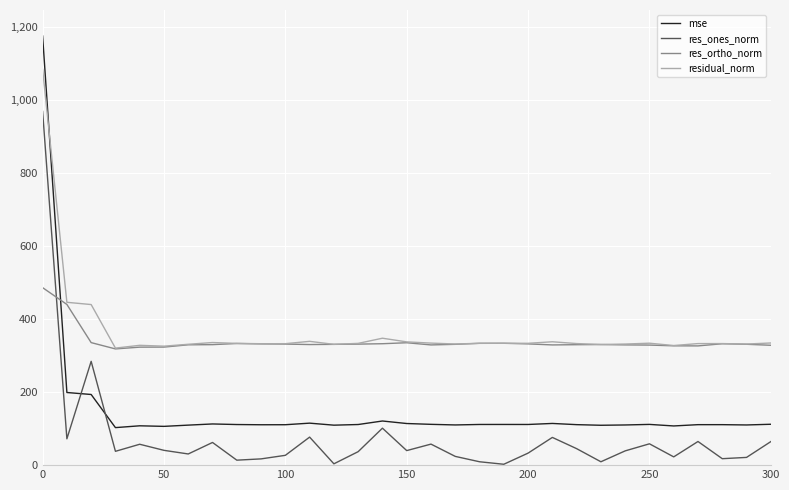

True or false: residual_norm and res_ones_norm intersect in this chart.

False